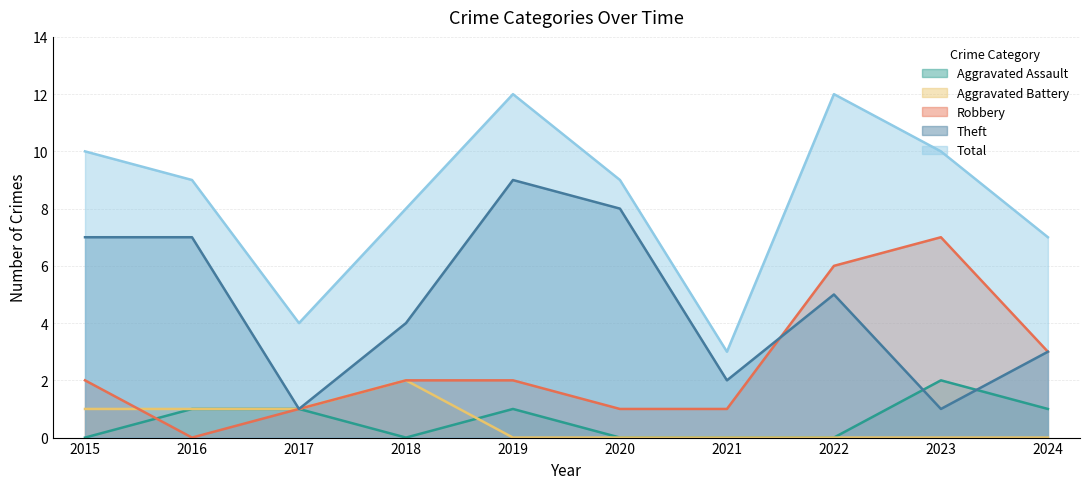

Reading left to right, extract all data points from this chart.

Aggravated Assault: 2015=0	2016=1	2017=1	2018=0	2019=1	2020=0	2021=0	2022=0	2023=2	2024=1
Aggravated Battery: 2015=1	2016=1	2017=1	2018=2	2019=0	2020=0	2021=0	2022=0	2023=0	2024=0
Robbery: 2015=2	2016=0	2017=1	2018=2	2019=2	2020=1	2021=1	2022=6	2023=7	2024=3
Theft: 2015=7	2016=7	2017=1	2018=4	2019=9	2020=8	2021=2	2022=5	2023=1	2024=3
Total: 2015=10	2016=9	2017=4	2018=8	2019=12	2020=9	2021=3	2022=12	2023=10	2024=7